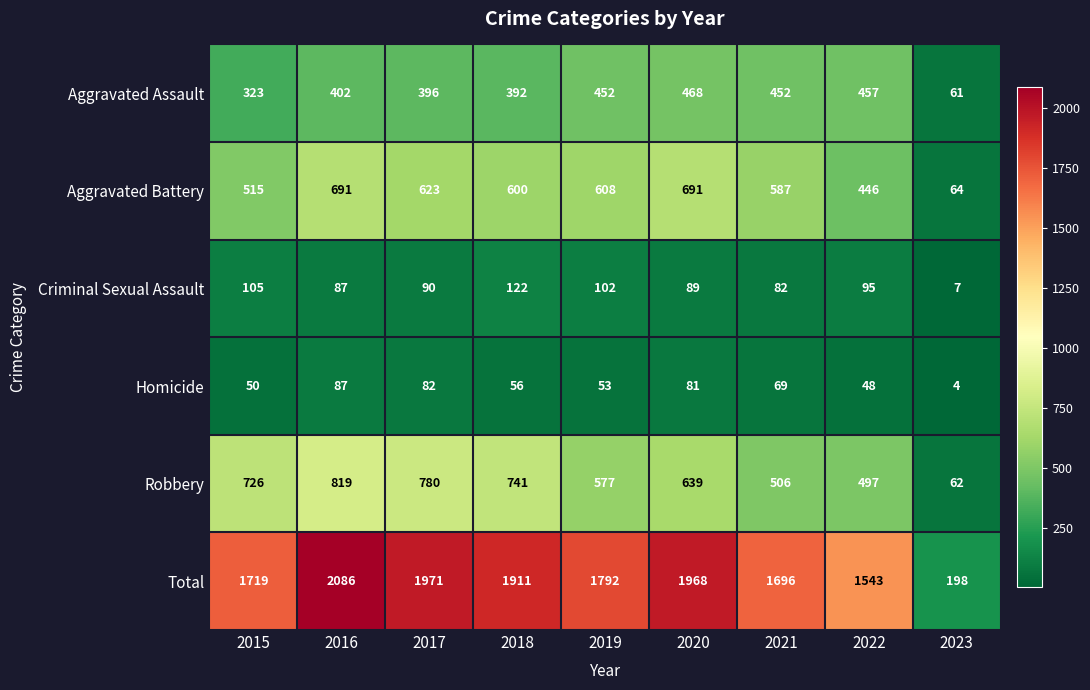

At which label does Aggravated Battery first exceed 600?

2016